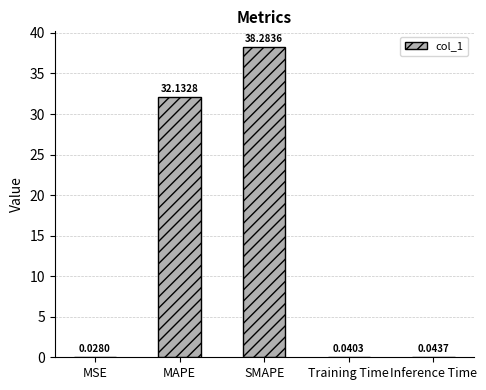

What is the sum of all values?

70.5